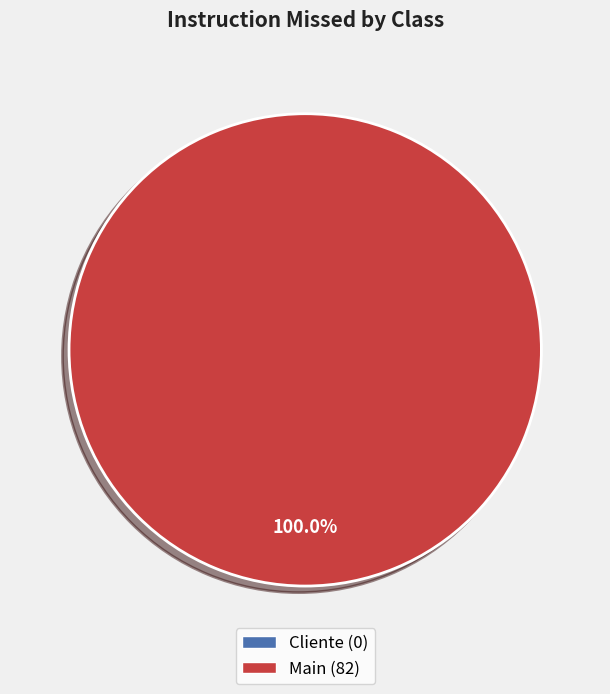

Is there any slice that represents more than half of the pie?

Yes